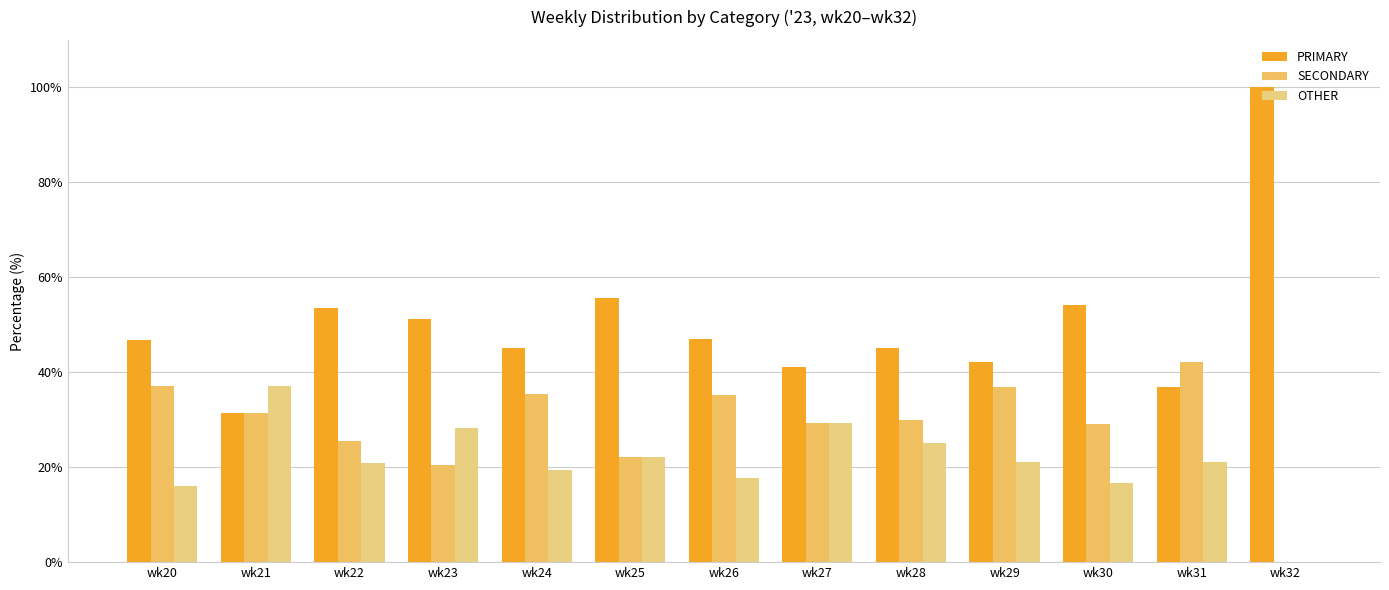

What is the difference between the maximum and second lowest values in the PRIMARY series?

63.2